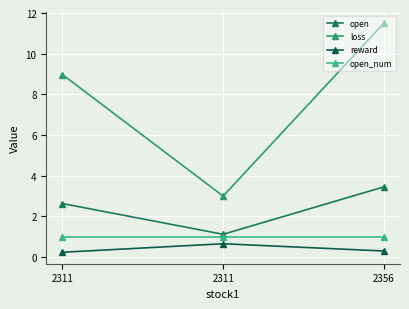

Reading left to right, transcribe all the data shown in this chart.

open: 2.6	1.1	3.5
loss: 9.0	3.0	11.5
reward: 0.2	0.7	0.3
open_num: 1.0	1.0	1.0